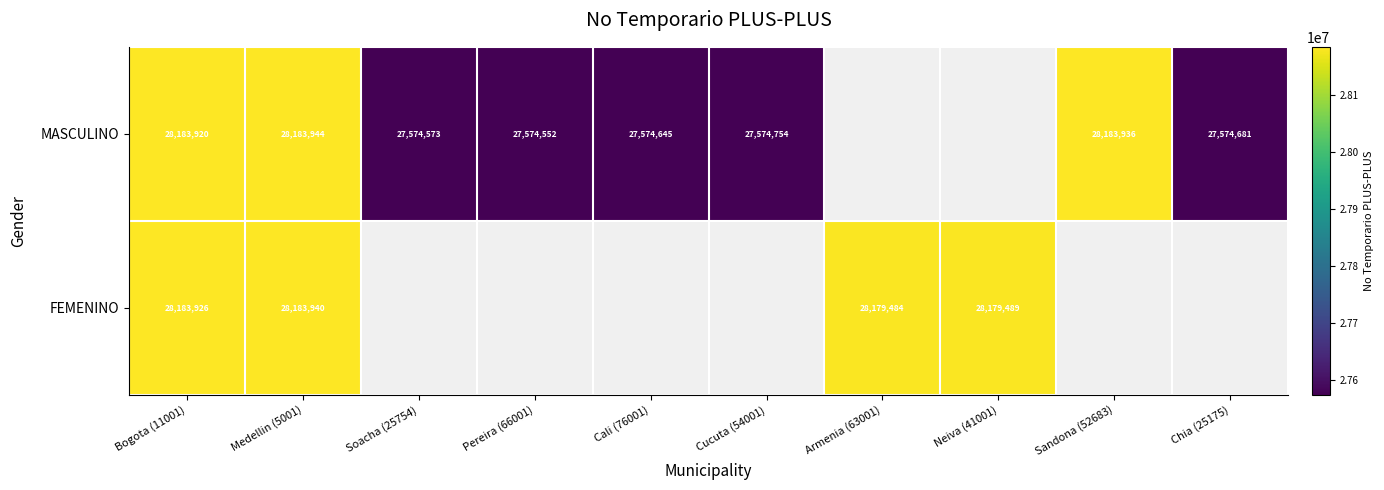

The FEMENINO series shows 28183940 at Medellin (5001). True or false?

True